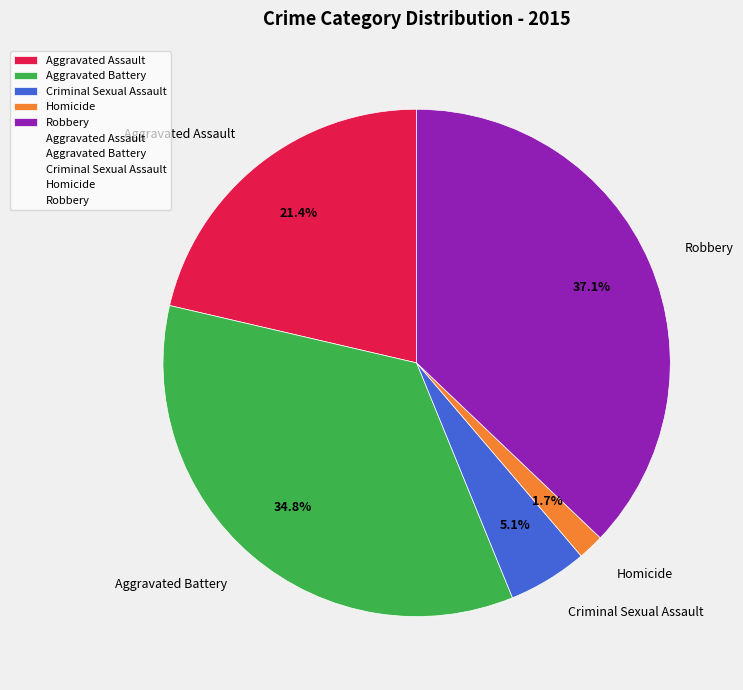

Is it true that Aggravated Battery is 35% of the pie?

True